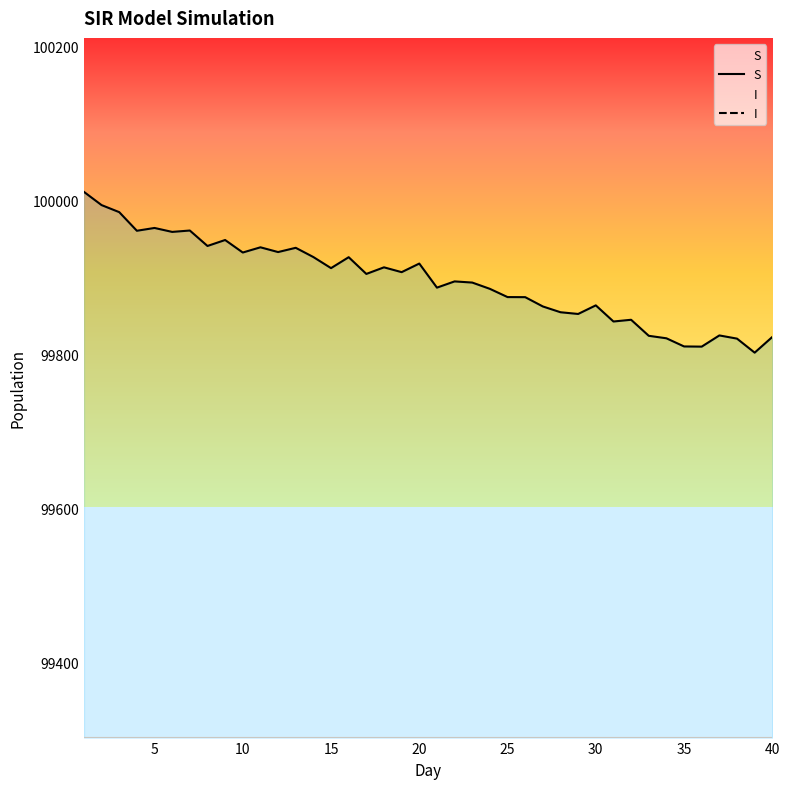

What are all the series names shown in the legend?

S, I